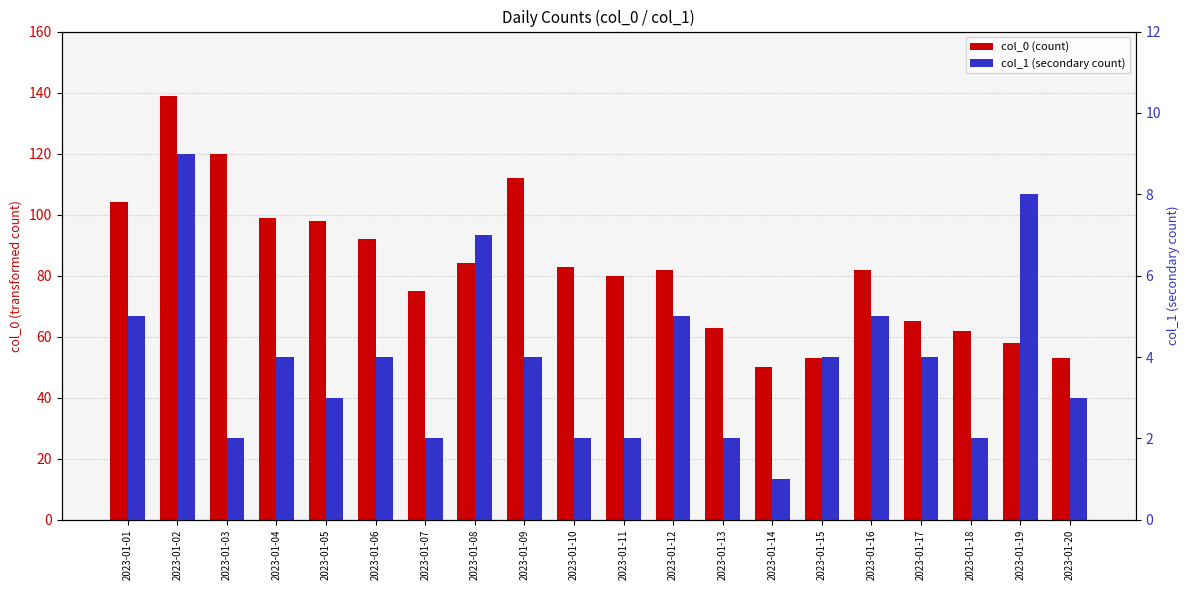

Which series has the largest total across all categories?

col_0 (count)